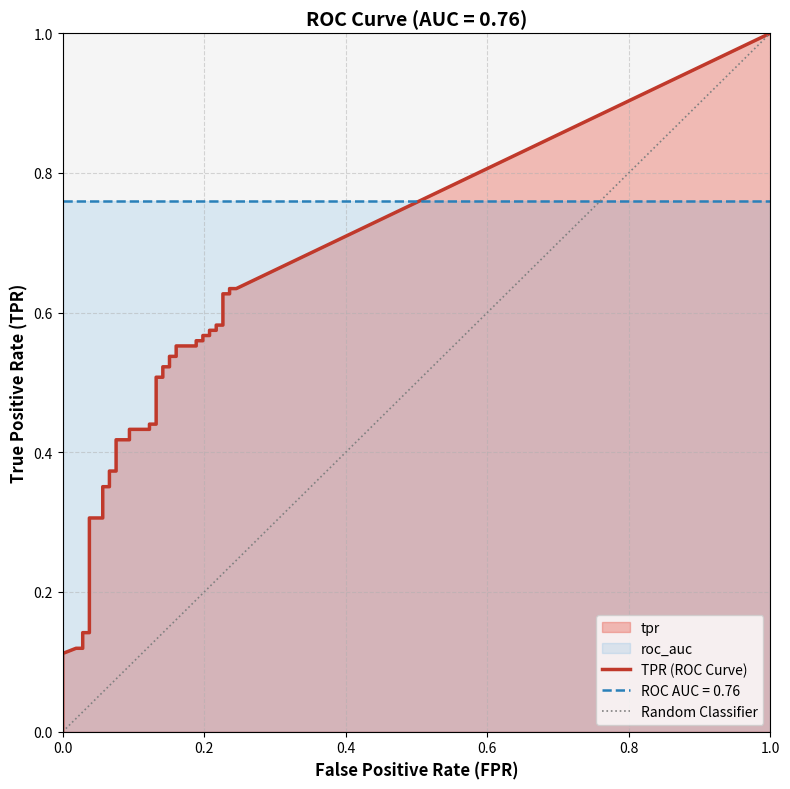

Is it true that tpr equals 0.2 at 33?

False